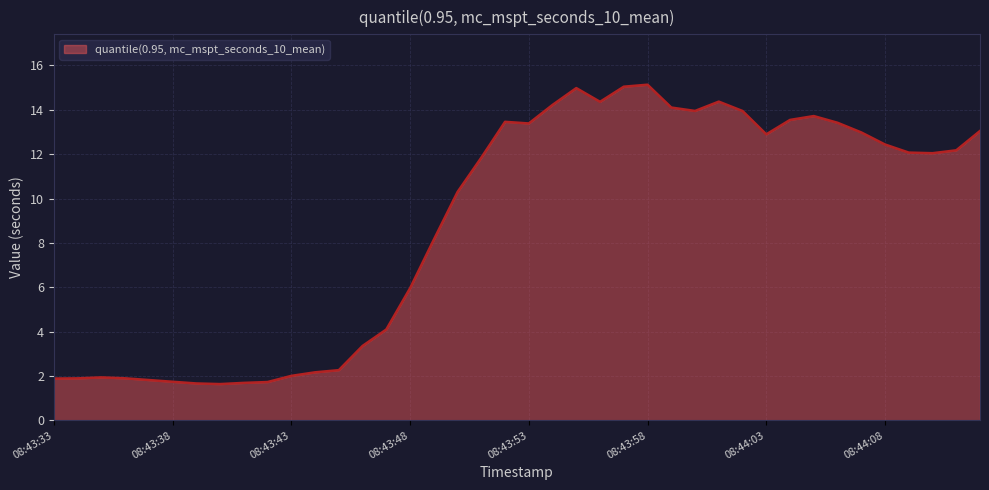

What is the maximum value shown in the chart?

15.1